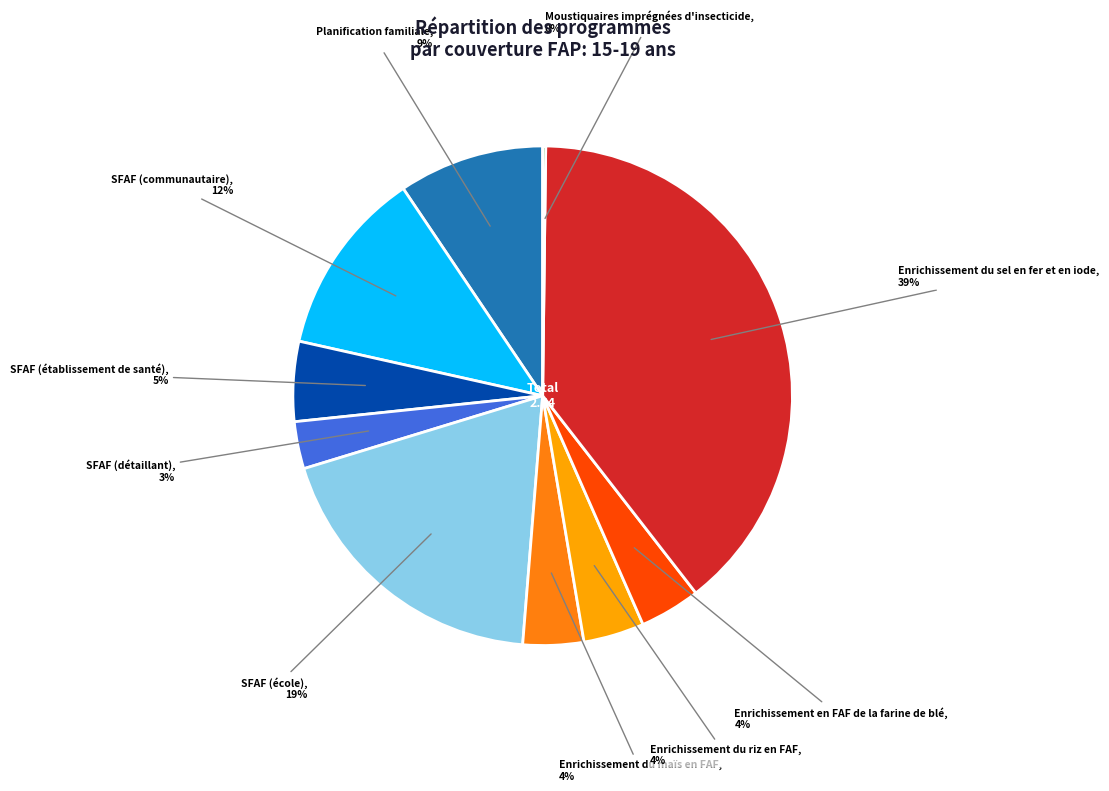

Is there a majority slice in this chart?

No